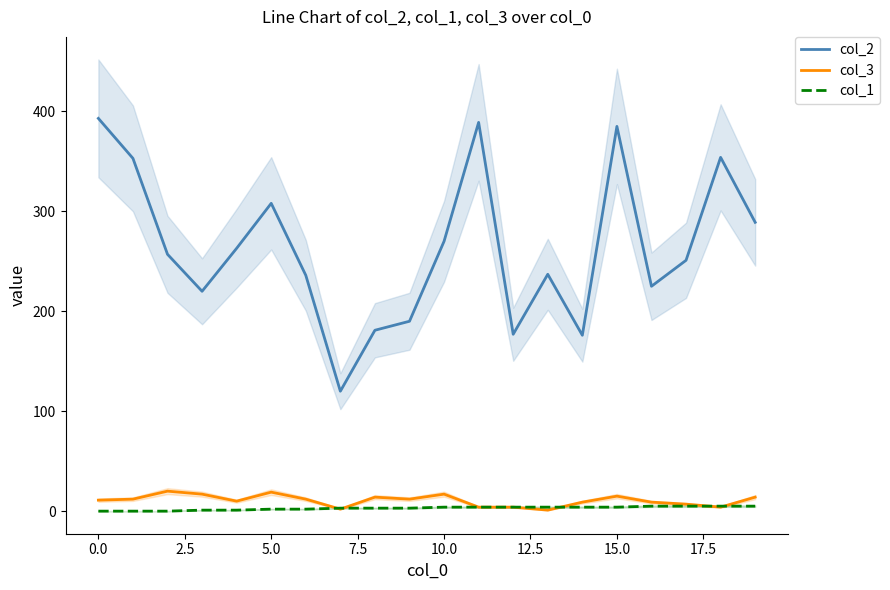

True or false: col_2 and col_1 cross at least once.

False